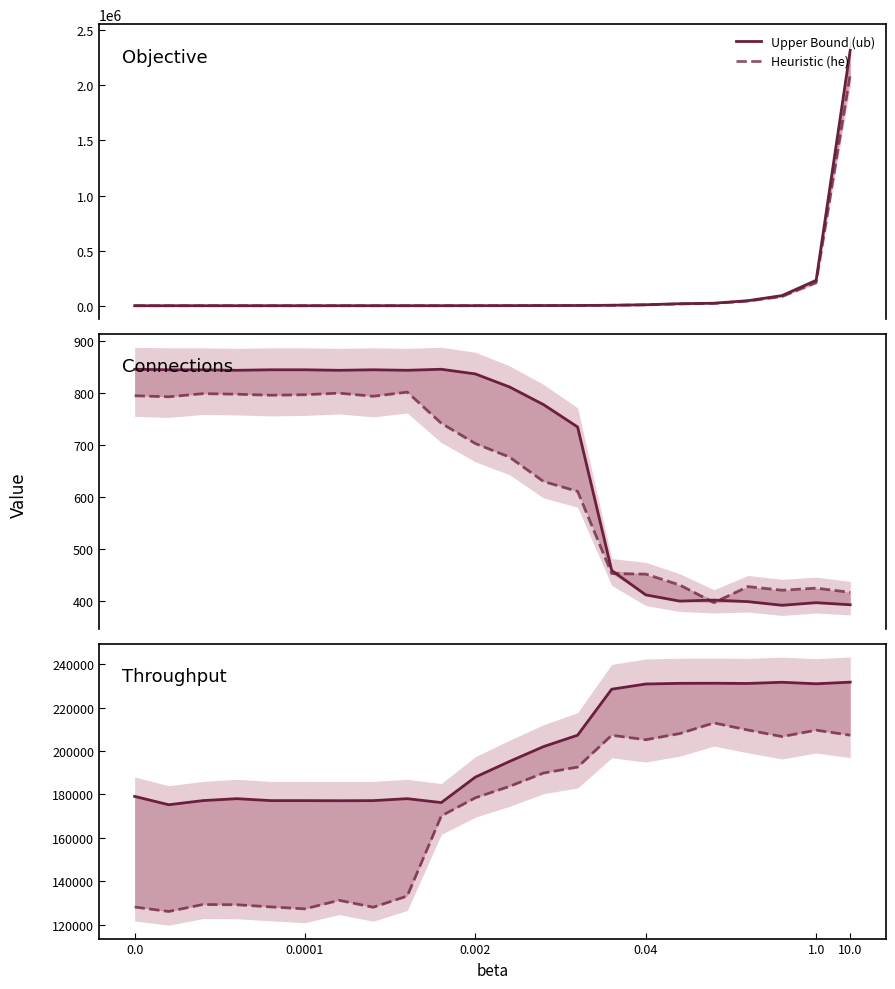

What is the sum of the throughput_he values at 10.0 and 0.04?

412500.0